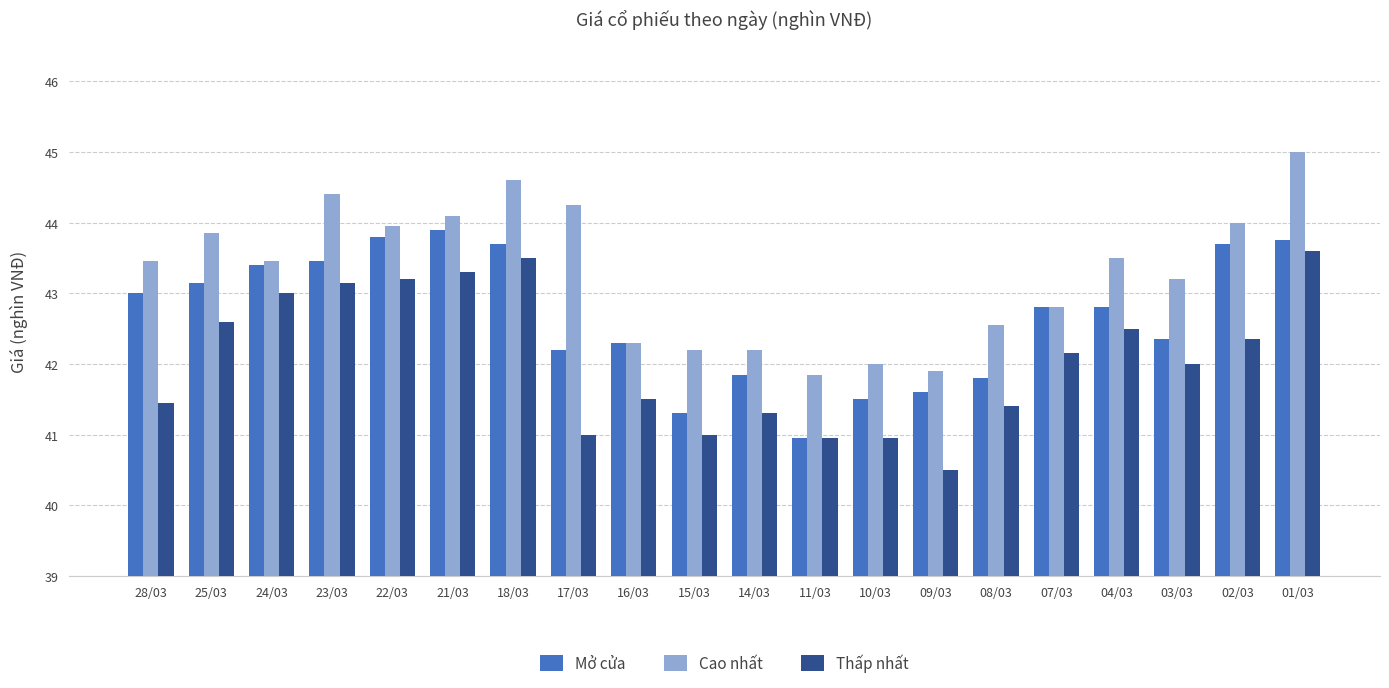

What is the spread (max minus min) of values at 01/03?

1.4